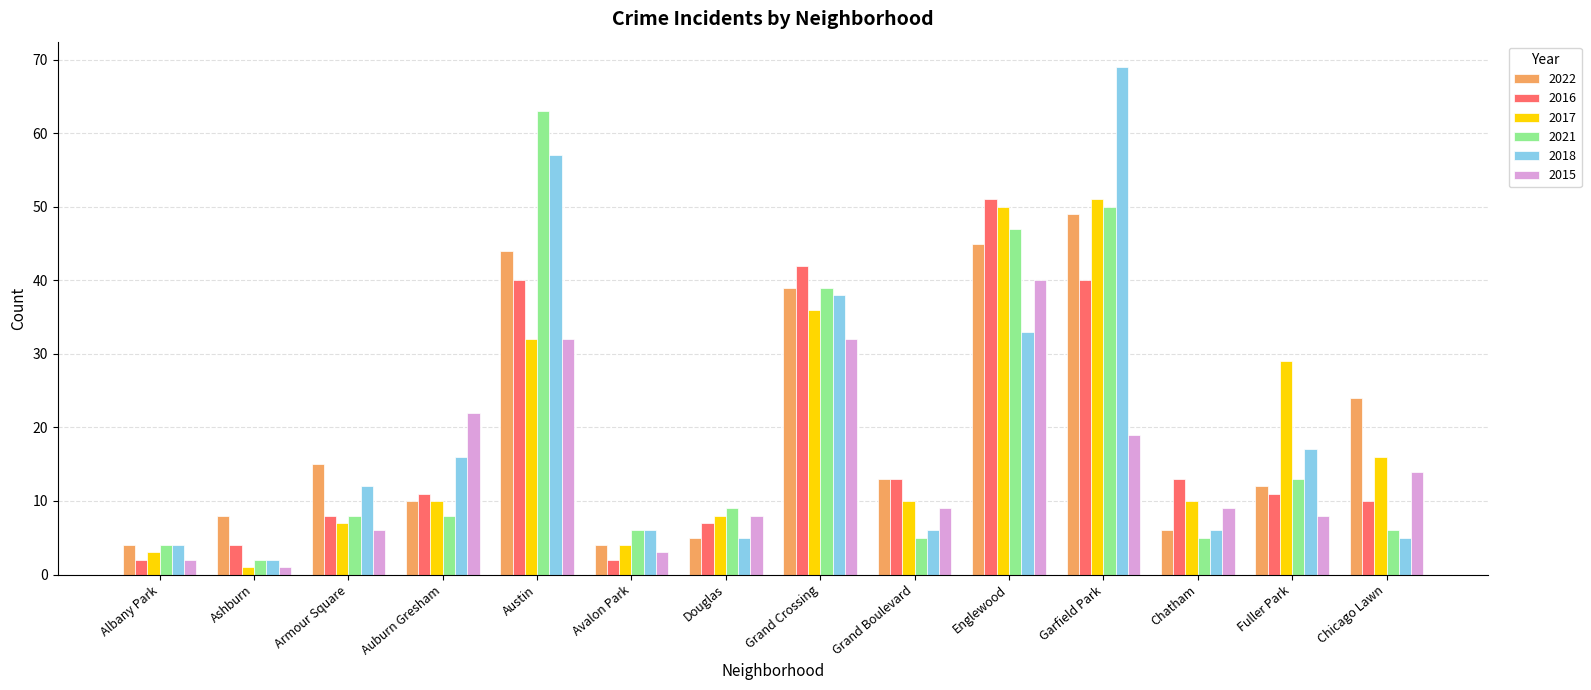

What are all the series names shown in the legend?

2022, 2016, 2017, 2021, 2018, 2015